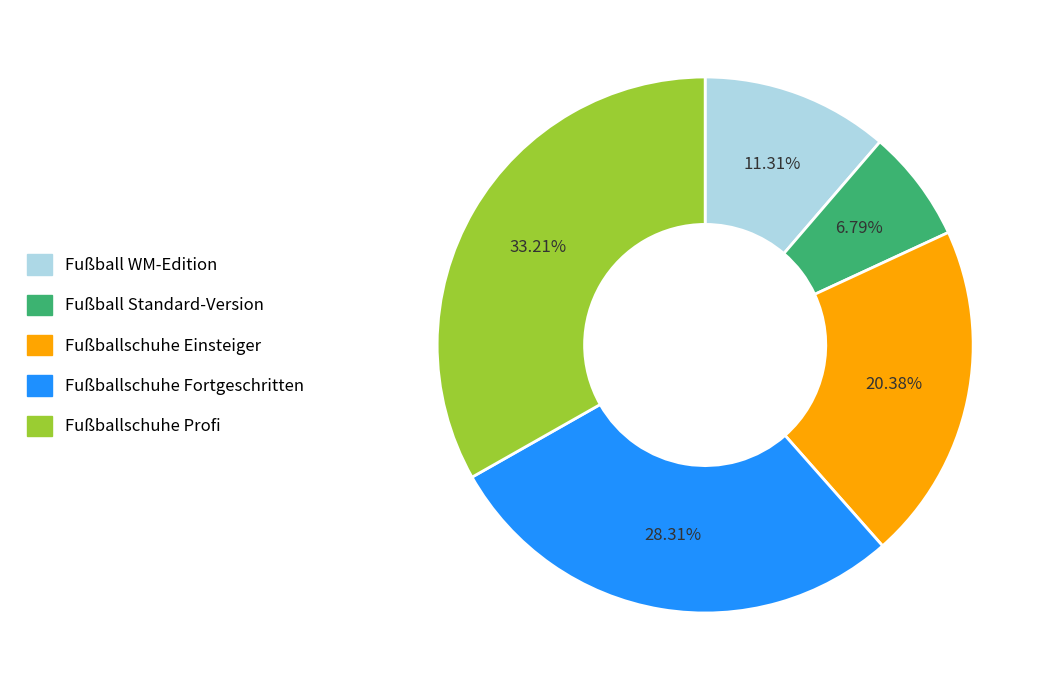

Rank the categories by value from lowest to highest.

Fußball Standard-Version, Fußball WM-Edition, Fußballschuhe Einsteiger, Fußballschuhe Fortgeschritten, Fußballschuhe Profi